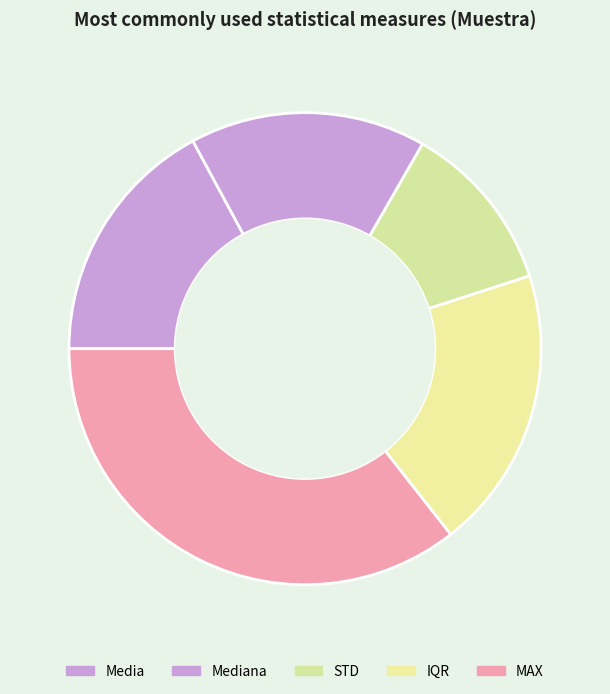

How many segments does this pie chart have?

5